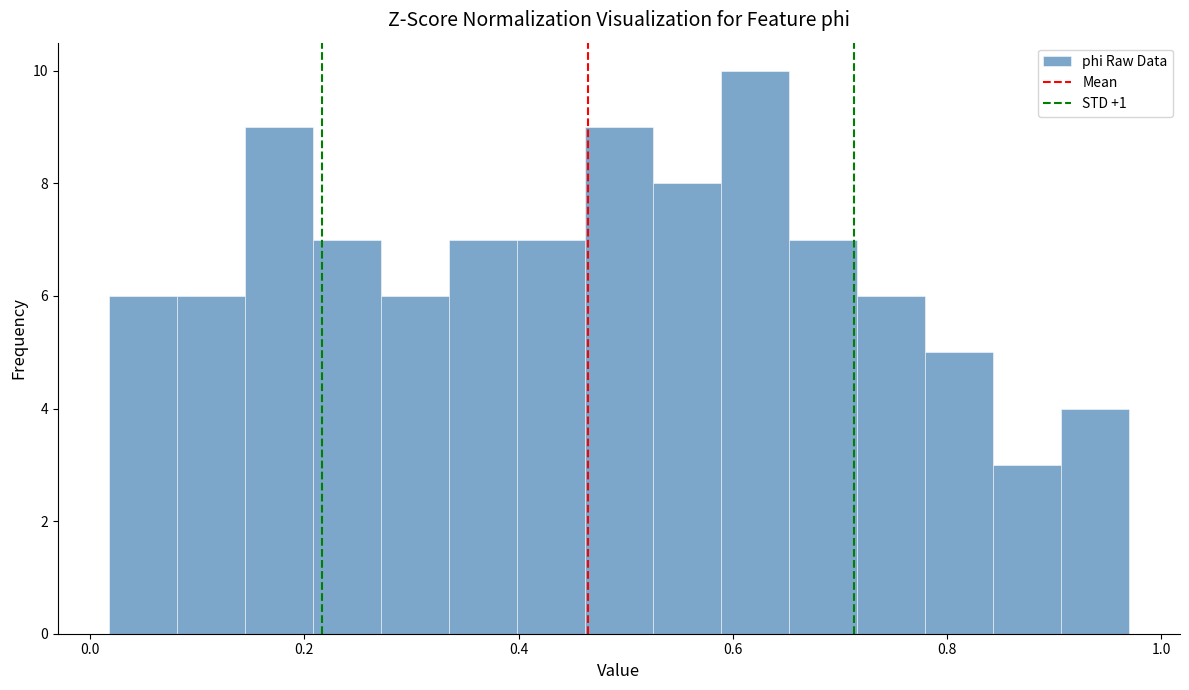

Around what value on the x-axis is the tallest bar? Give the approximate position of its centre, as read against the axis.

0.62